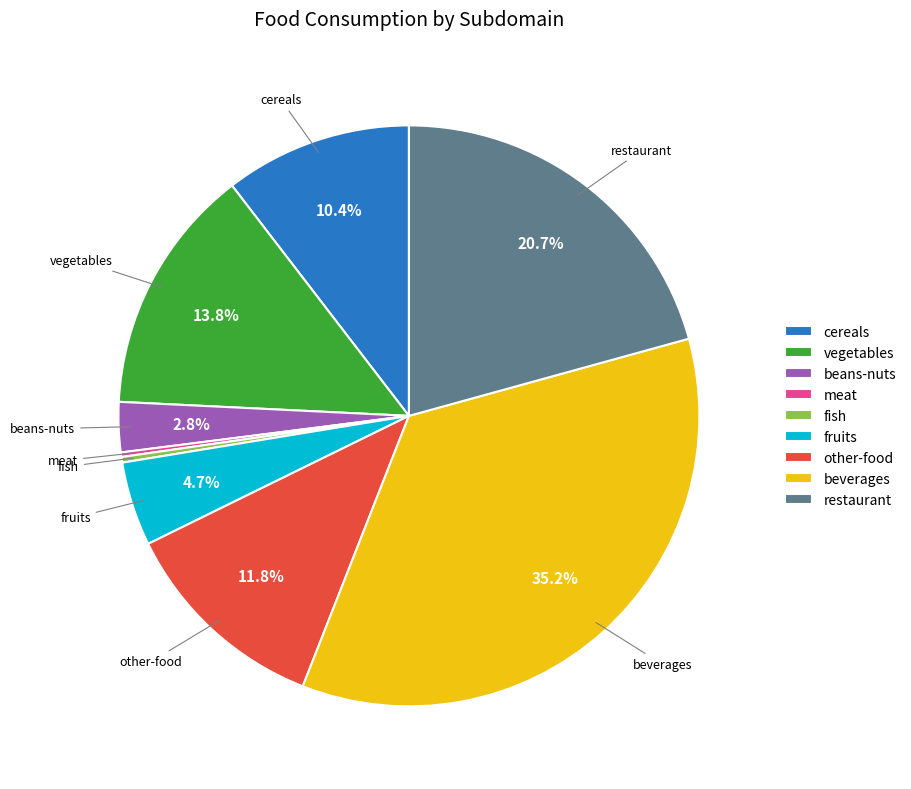

Approximately how many times larger is the value at other-food compared to cereals?

1.1